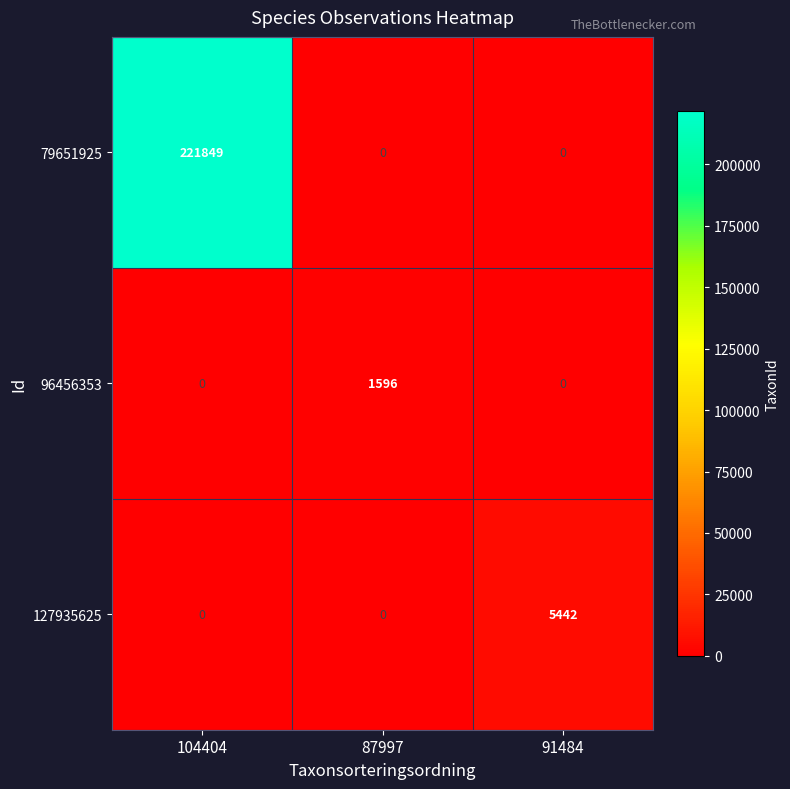

What value does the 96456353 series have at 87997, to the nearest 50?

1600